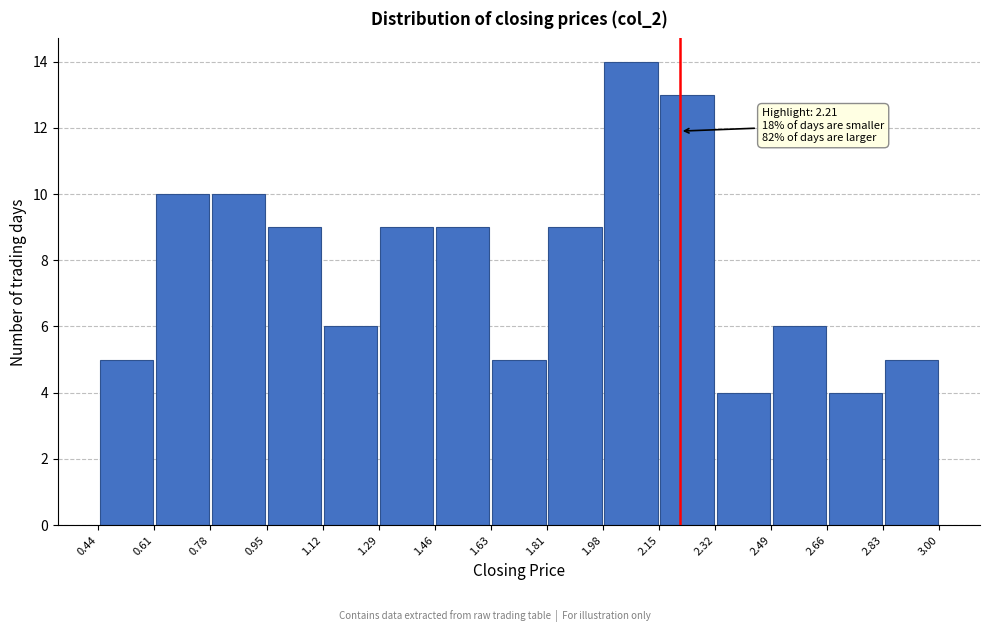

Which range on the x-axis has the tallest bar?

1.98 to 2.15